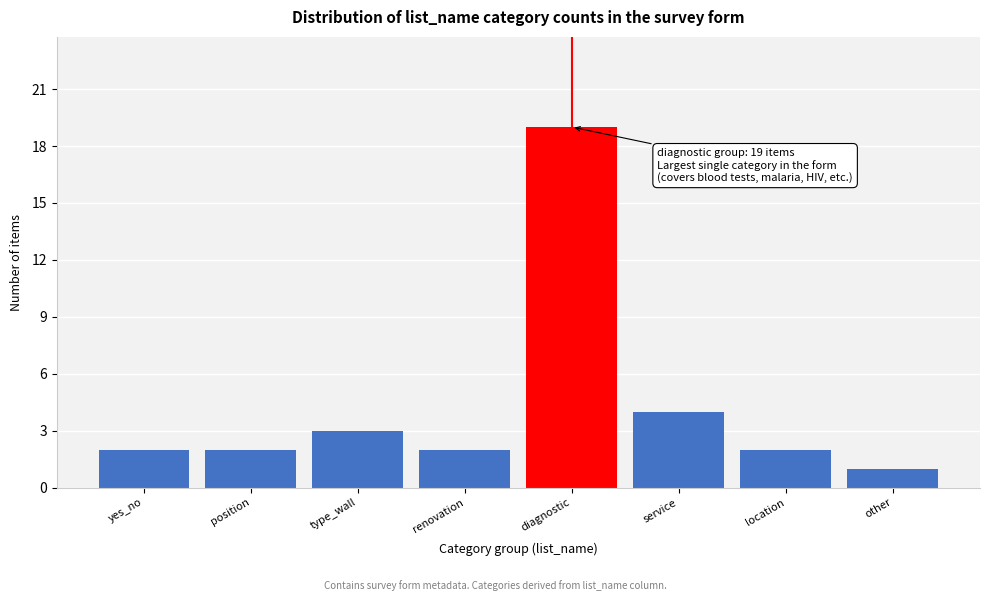

Reading right to left, transcribe all the data shown in this chart.

other=1	location=2	service=4	diagnostic=19	renovation=2	type_wall=3	position=2	yes_no=2